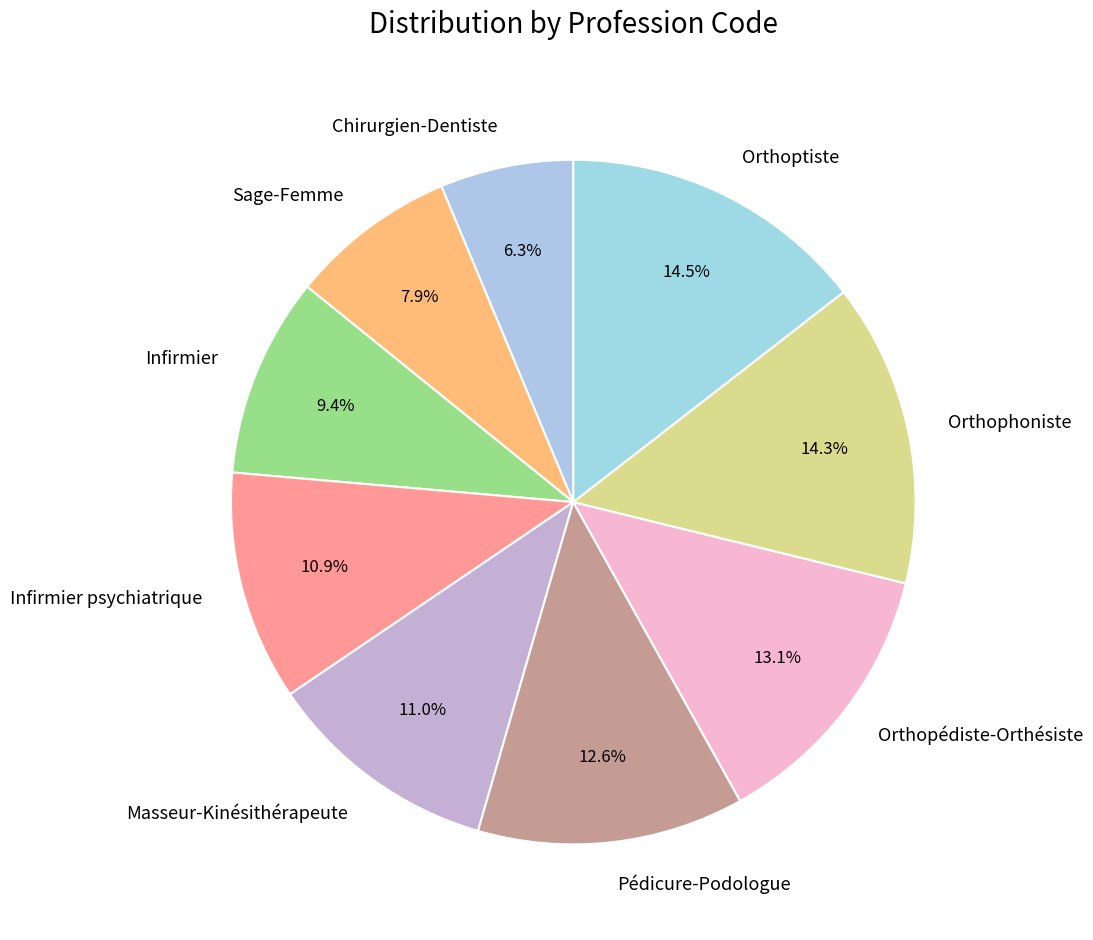

Which category has the smallest portion of the pie?

Chirurgien-Dentiste